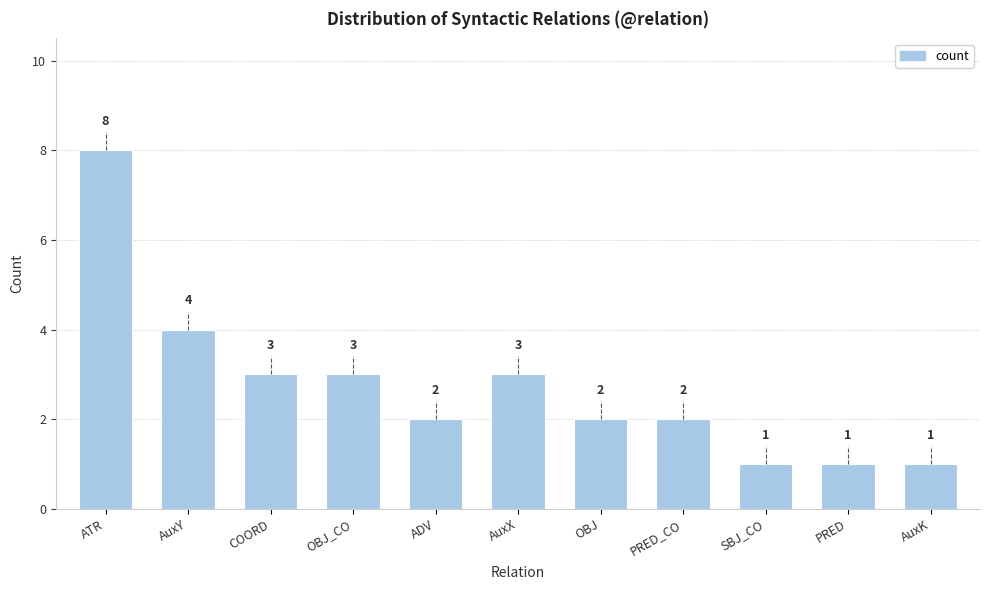

Where does the data first go above 2?

ATR